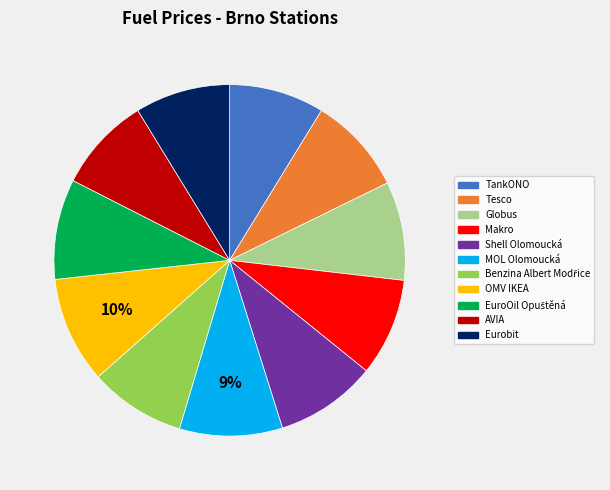

To the nearest percent, what portion does MOL Olomoucká represent?

9%